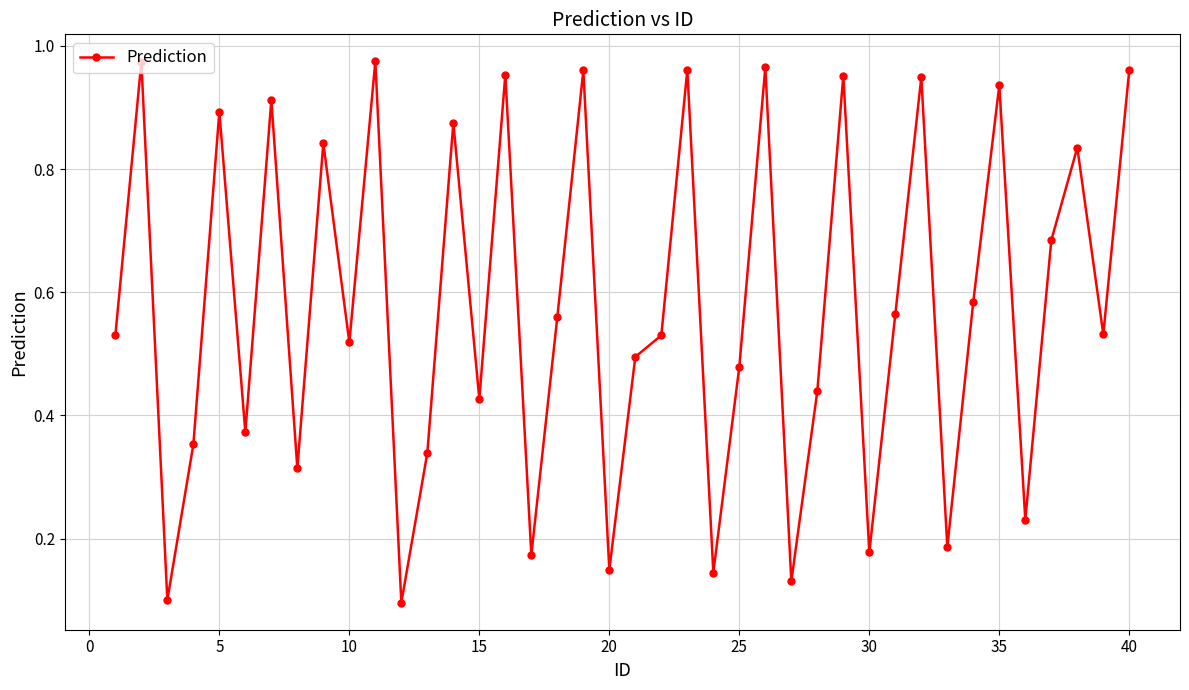

What is the sum of all values?

23.1